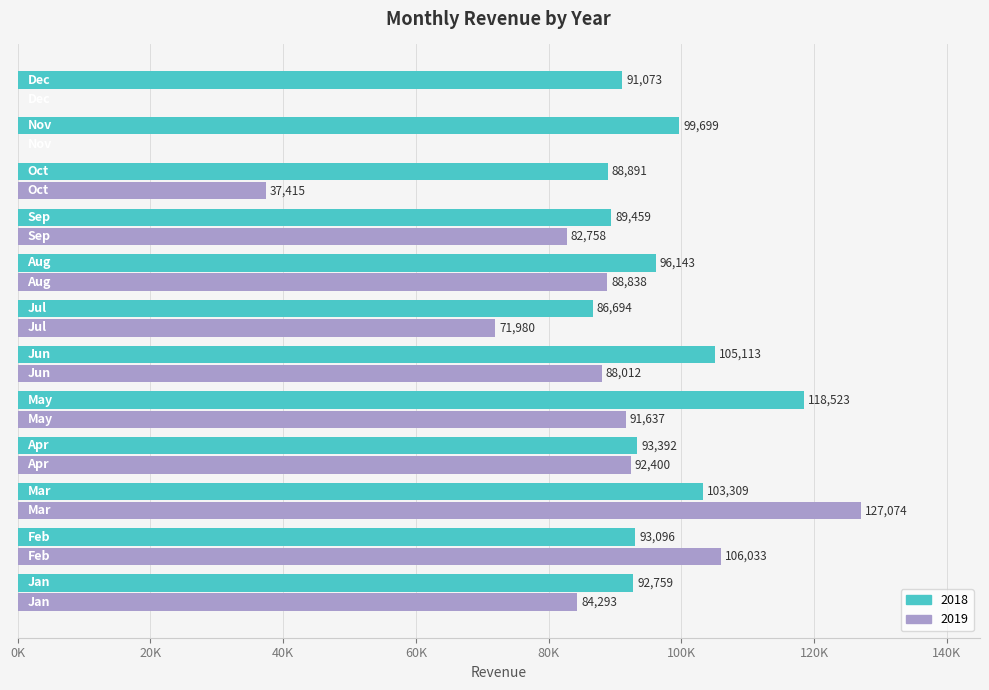

What is the maximum value shown in the chart?

127074